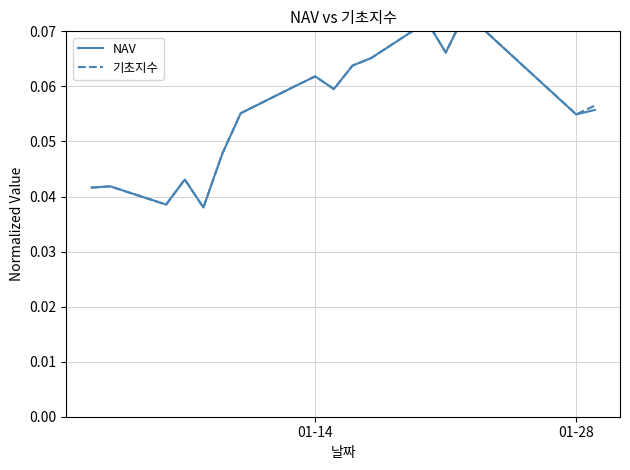

Rank the series by their maximum value, from lowest to highest.

NAV, 기초지수